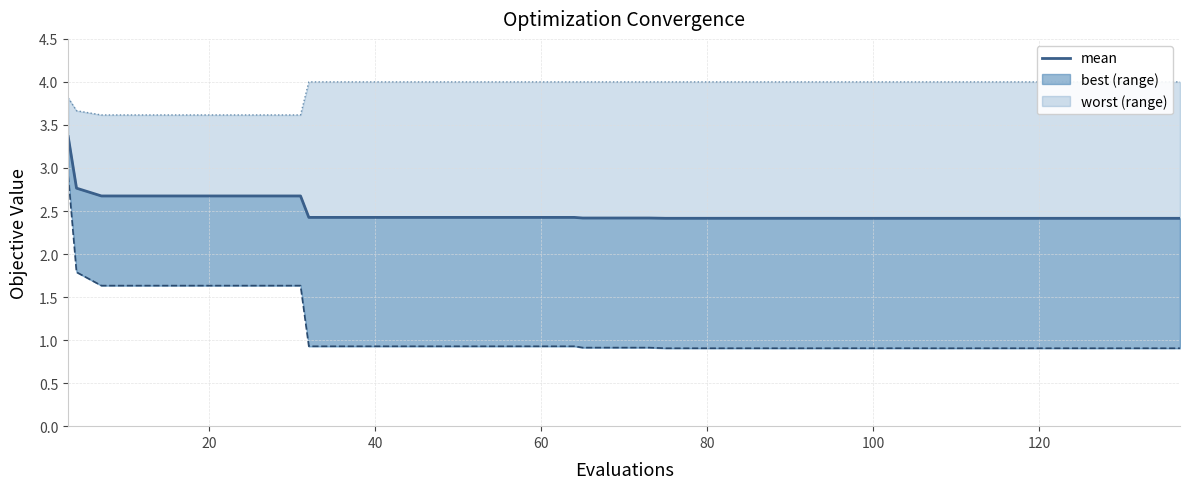

Is it true that the value at 60 is 1.6?

False